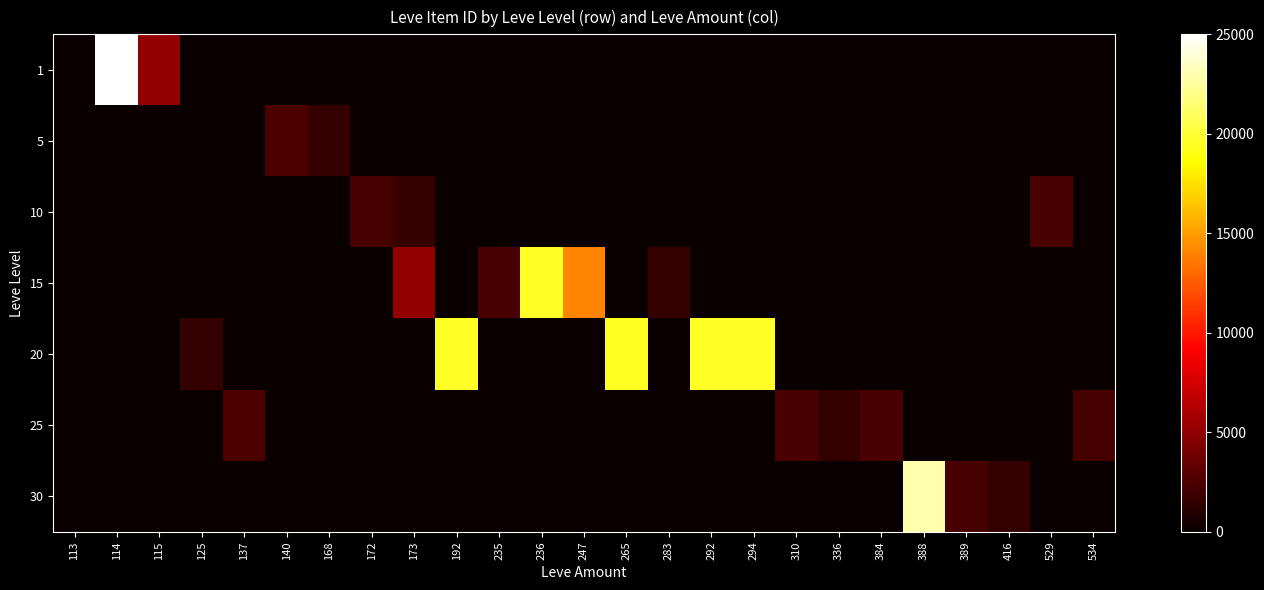

Which series changed the most between 388 and 534?

30